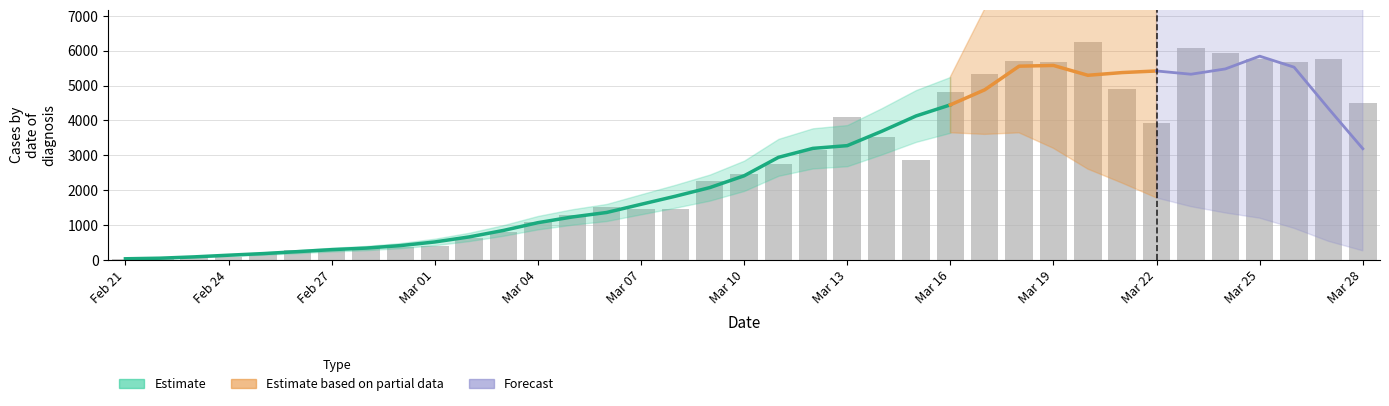

Reading left to right, what are all the values shown in this chart?

34	56	74	83	190	274	285	355	370	411	631	807	1078	1302	1522	1447	1451	2249	2460	2760	3139	4100	3531	2851	4810	5341	5695	5688	6238	4914	3933	6083	5918	5771	5673	5763	4505